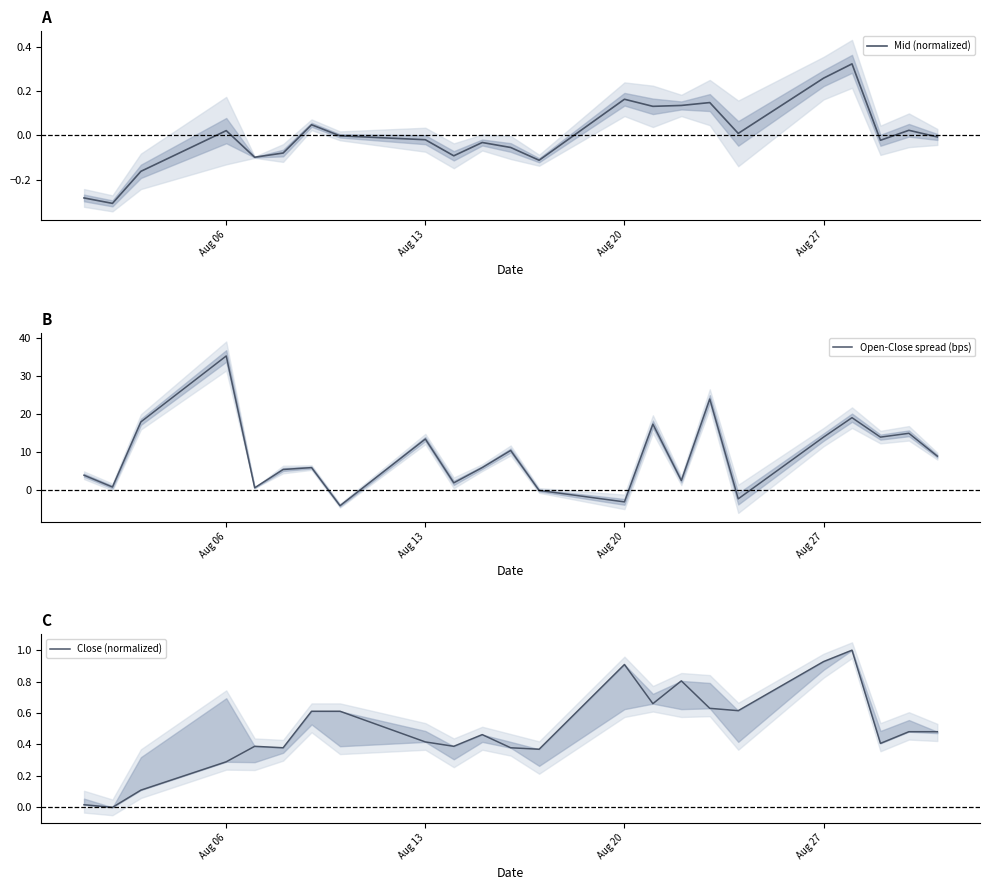

What is the minimum value for Open-Close spread (bps)?

-4.0